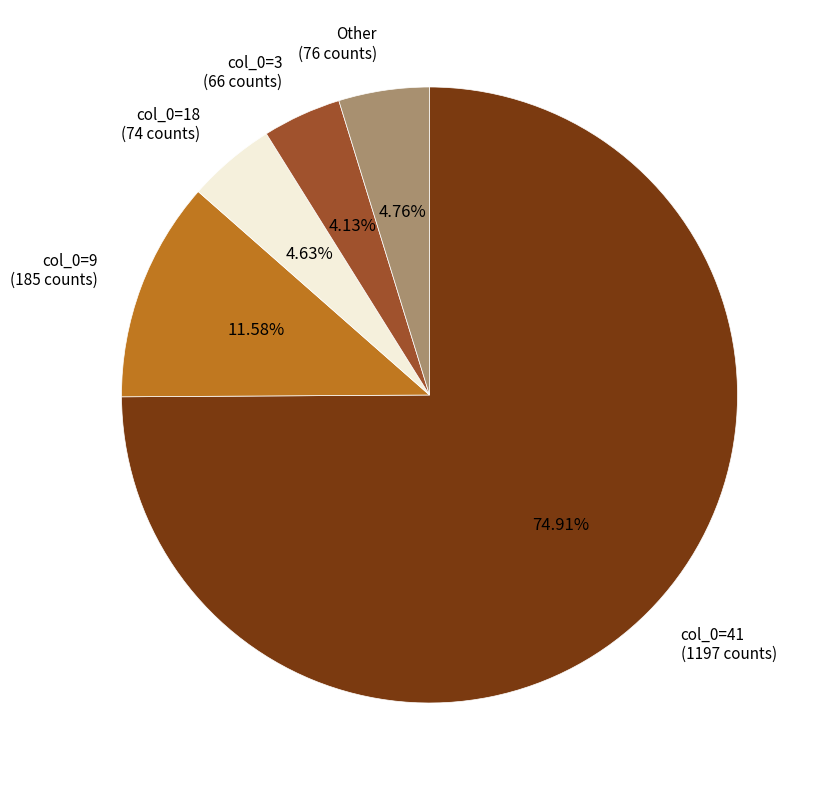

Does any single category account for the majority?

Yes